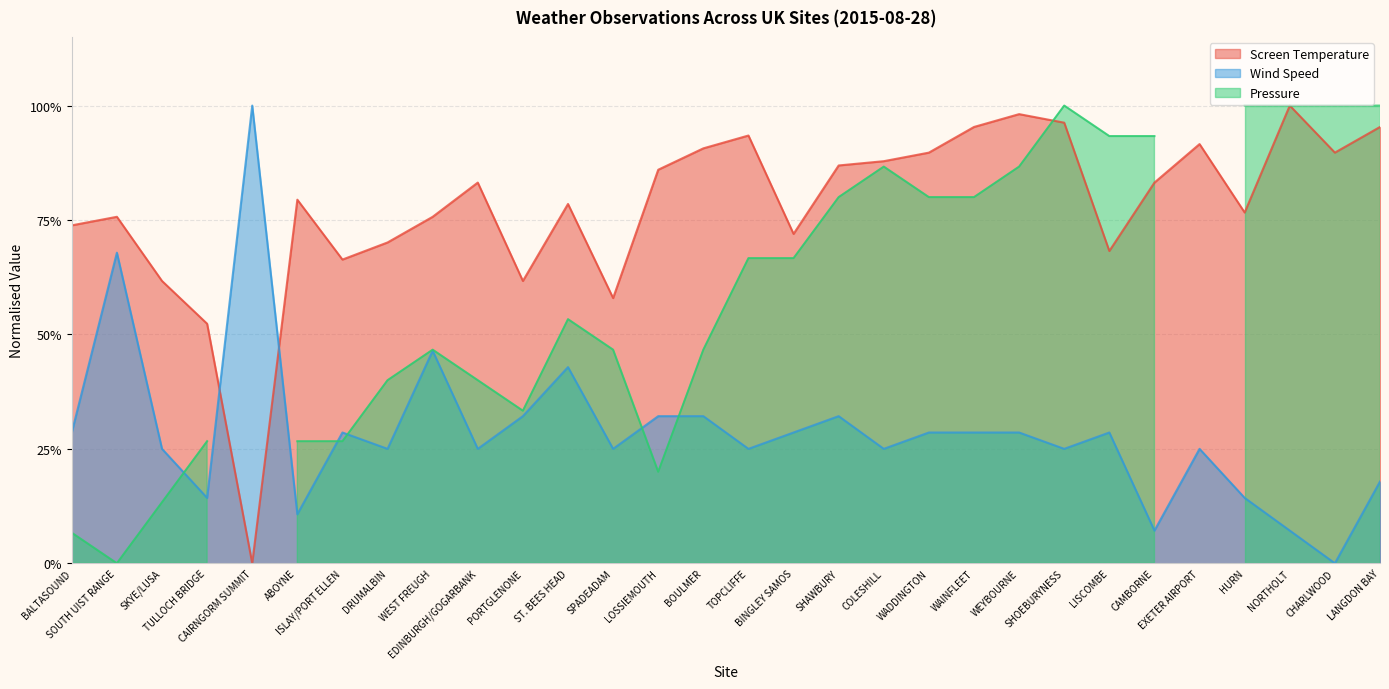

How many interior local valleys does the Wind Speed series have?

10